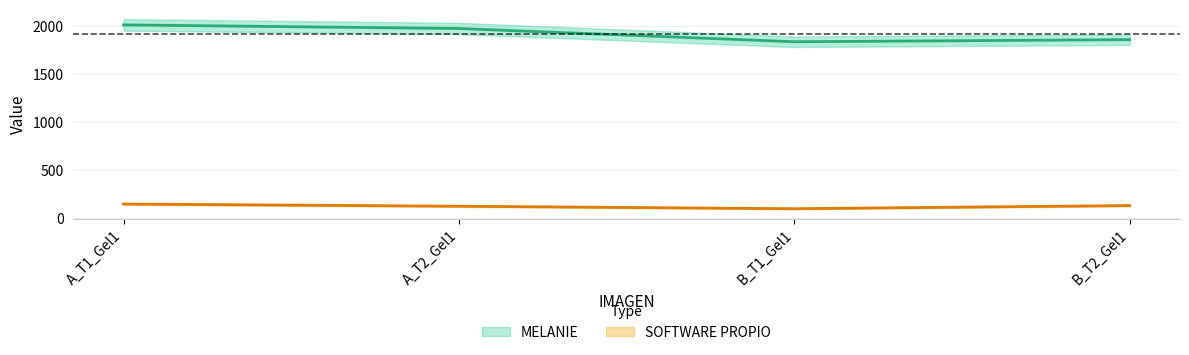

Where does the MELANIE series first go above 1974?

A_T1_Gel1